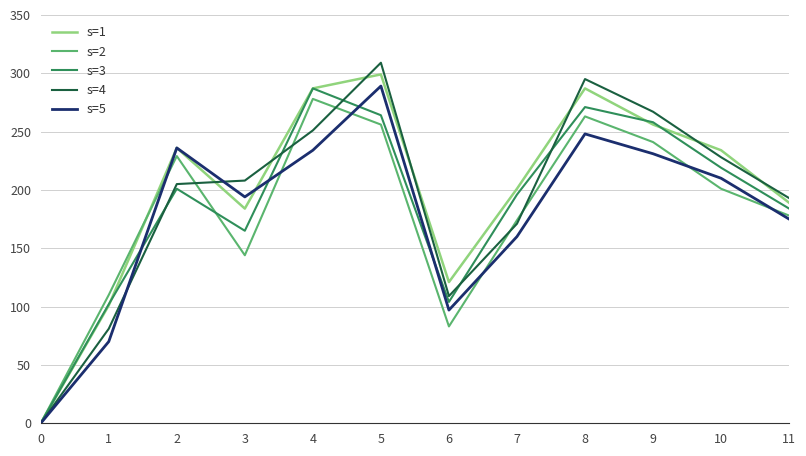

Reading left to right, transcribe all the data shown in this chart.

s=1: 0=0	1=101	2=236	3=184	4=287	5=299	6=121	7=201	8=287	9=256	10=234	11=189
s=2: 0=0	1=110	2=229	3=144	4=278	5=256	6=83	7=174	8=263	9=241	10=201	11=178
s=3: 0=0	1=102	2=201	3=165	4=287	5=264	6=104	7=196	8=271	9=258	10=219	11=184
s=4: 0=0	1=81	2=205	3=208	4=251	5=309	6=109	7=171	8=295	9=267	10=228	11=193
s=5: 0=0	1=70	2=236	3=194	4=234	5=289	6=97	7=160	8=248	9=231	10=210	11=175